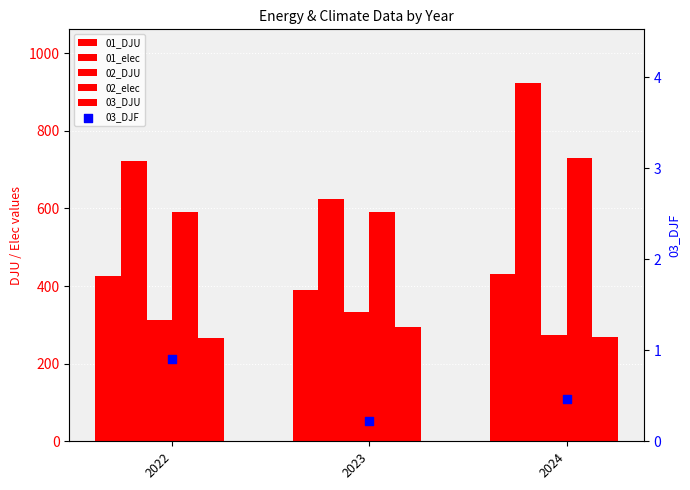

Which series has the widest spread of Y values?

01_elec